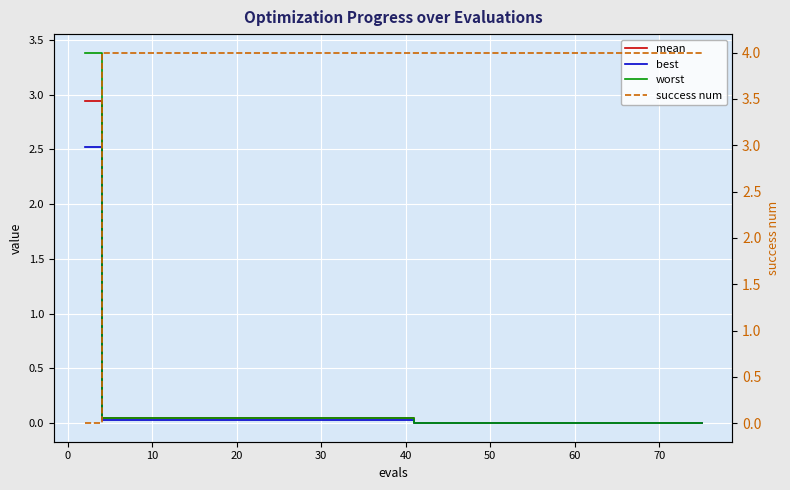

What are all the series names shown in the legend?

mean, best, worst, success num